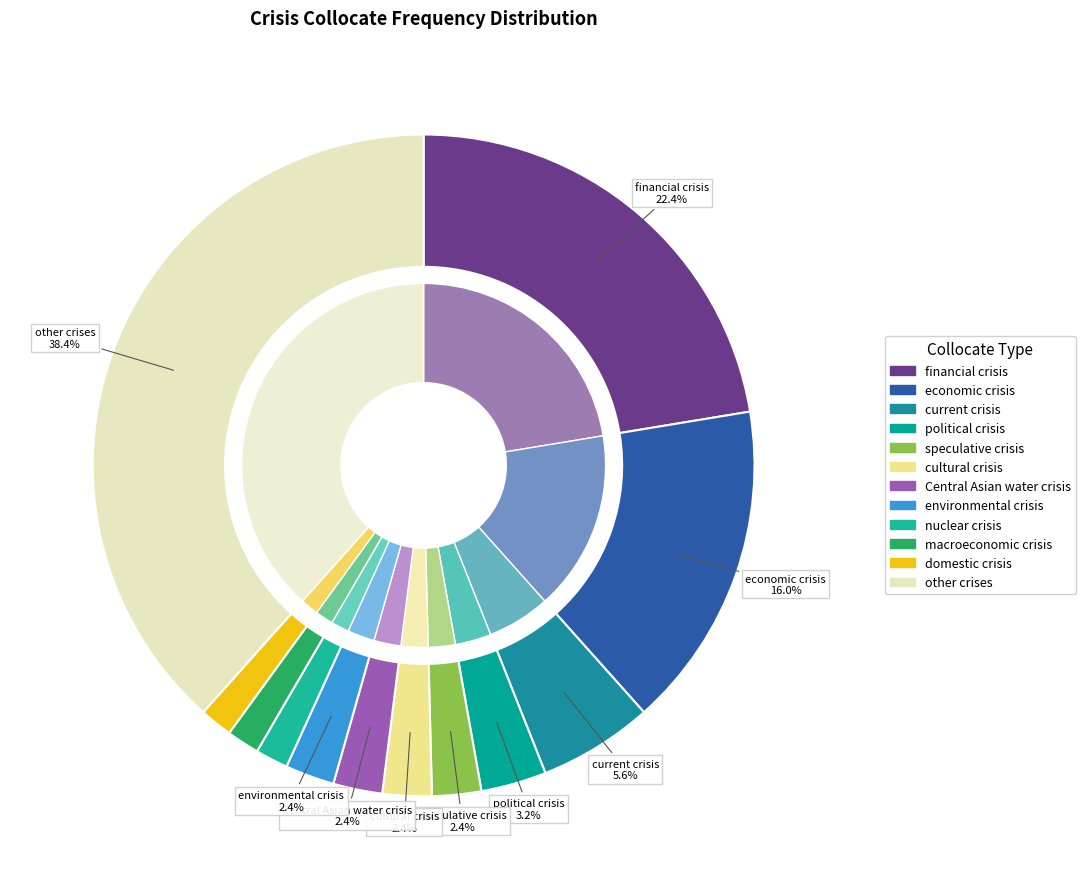

True or false: economic crisis accounts for 11% of the total.

False